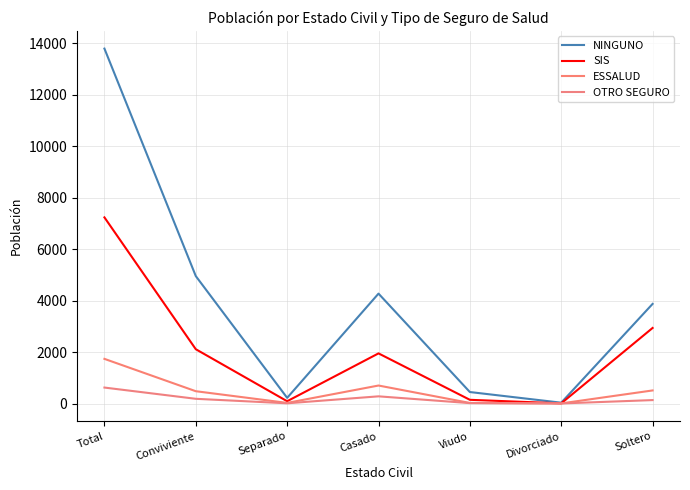

What is the sum of the SIS values at Conviviente and Viudo?

2254